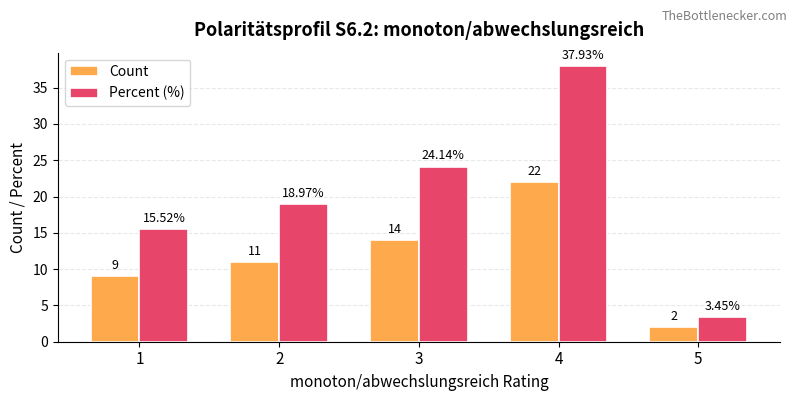

At which label is Percent (%) closest to 20?

2